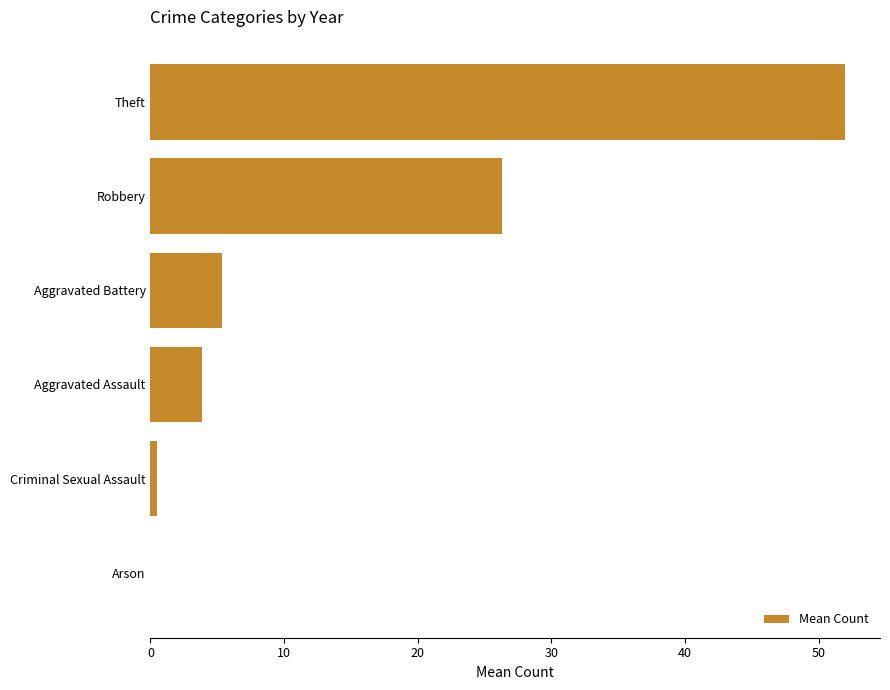

The chart shows a value of 3.8 at Aggravated Assault. True or false?

True